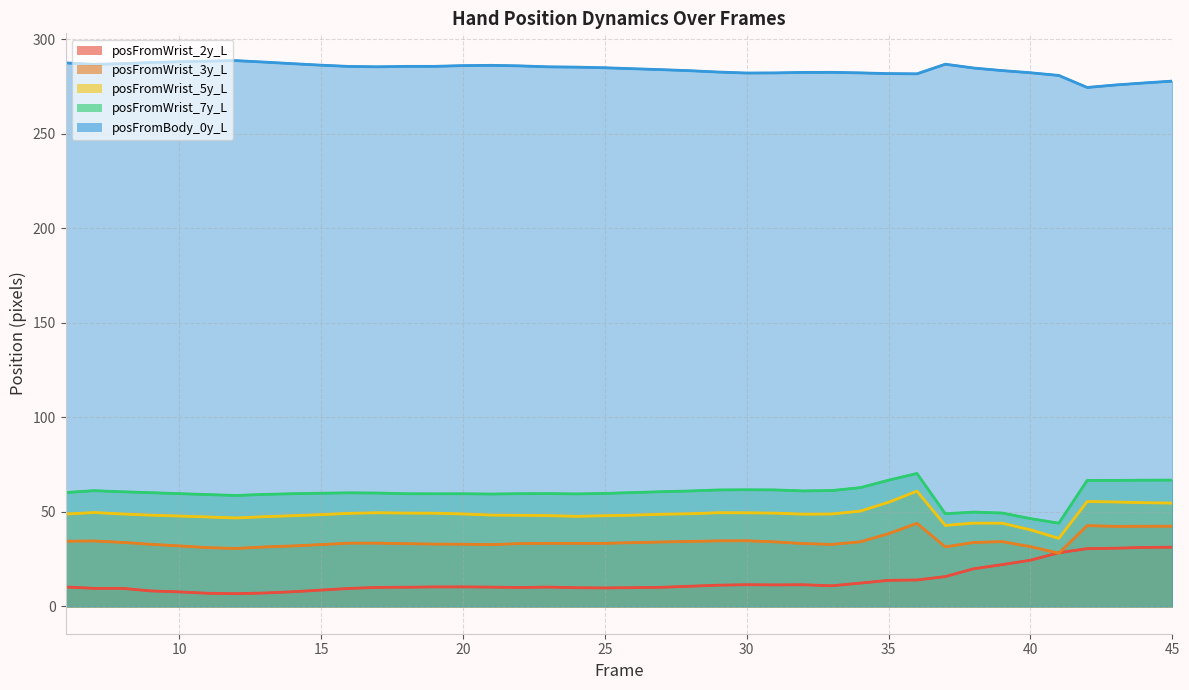

Reading right to left, extract all data points from this chart.

posFromWrist_2y_L: 31.3	31.2	30.8	30.6	28.4	24.4	22.1	19.9	15.8	14.0	13.8	12.3	10.9	11.5	11.4	11.5	11.2	10.7	10.1	9.9	9.8	9.9	10.2	10.0	10.2	10.3	10.3	10.2	10.1	9.5	8.6	7.8	7.1	6.7	7.0	7.7	8.2	9.6	9.6	10.3
posFromWrist_3y_L: 42.4	42.4	42.3	42.7	28.2	31.6	34.3	33.8	31.5	43.9	38.5	34.2	32.8	33.2	34.1	34.7	34.7	34.4	34.1	33.7	33.4	33.3	33.4	33.2	32.7	32.9	33.0	33.2	33.5	33.5	32.7	32.0	31.4	30.7	31.1	32.0	32.9	33.9	34.6	34.5
posFromWrist_5y_L: 54.6	54.9	55.2	55.5	36.0	40.5	44.0	44.1	42.8	61.0	55.1	50.4	48.9	48.8	49.3	49.5	49.6	49.0	48.7	48.3	48.0	47.7	48.0	48.2	48.3	48.9	49.3	49.4	49.5	49.2	48.5	48.0	47.5	46.8	47.3	47.8	48.3	48.9	49.7	48.9
posFromWrist_7y_L: 66.8	66.8	66.7	66.7	44.0	46.5	49.4	49.9	49.0	70.3	66.8	62.8	61.3	61.1	61.6	61.7	61.6	61.1	60.7	60.2	59.8	59.5	59.7	59.6	59.4	59.6	59.6	59.6	60.0	60.1	59.9	59.6	59.2	58.7	59.1	59.7	60.2	60.6	61.2	60.3
posFromBody_0y_L: 277.8	276.9	275.8	274.5	280.8	282.2	283.4	284.8	286.8	281.7	281.8	282.2	282.5	282.4	282.2	282.1	282.6	283.3	283.9	284.4	284.9	285.2	285.4	285.9	286.2	286.0	285.6	285.6	285.4	285.6	286.3	287.1	287.9	288.7	288.4	288.1	287.7	287.1	286.7	287.5